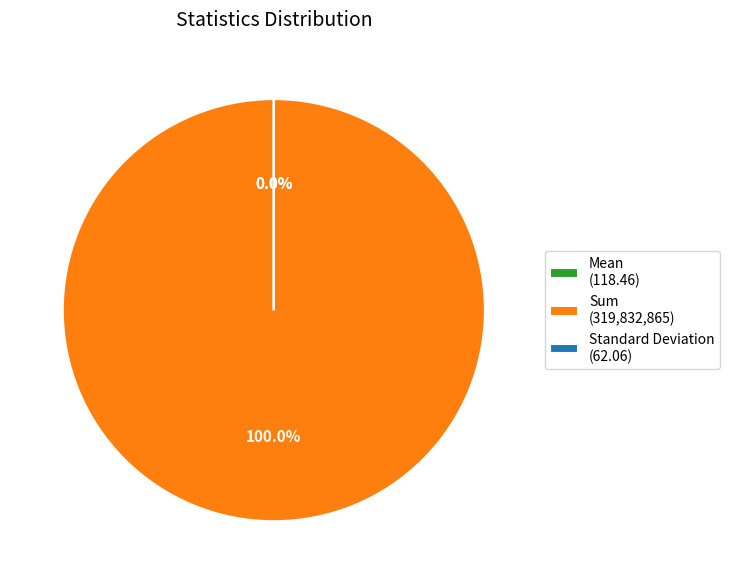

What is the majority slice?

Sum